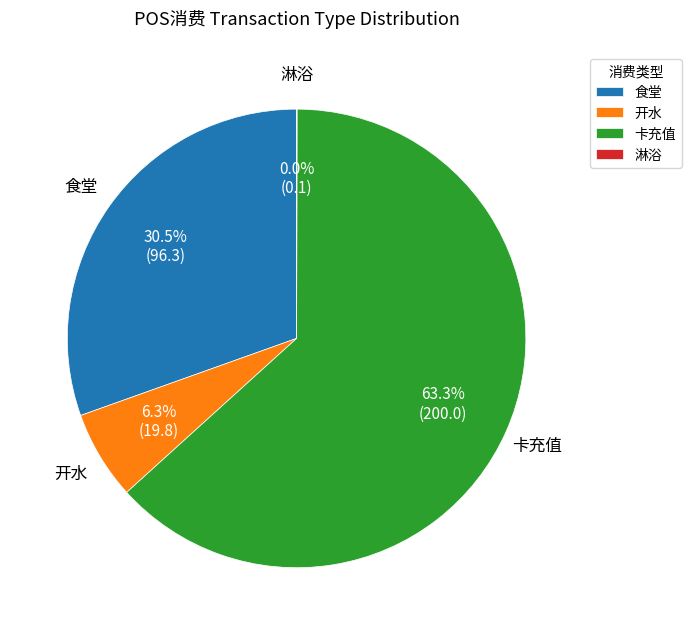

Which category has the biggest portion of the pie?

卡充值